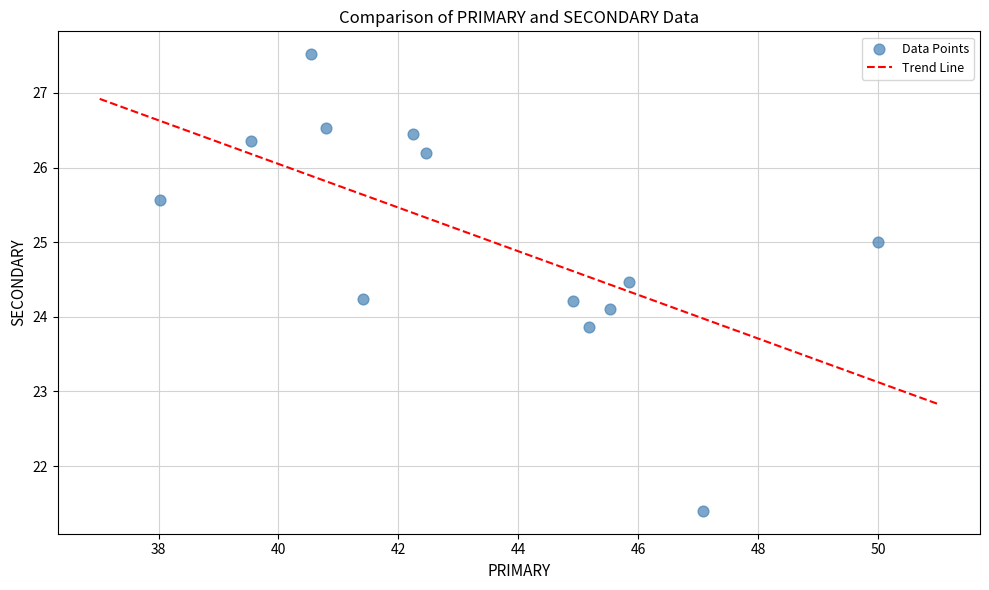

What is the range of X values (max minus min)?

12.0